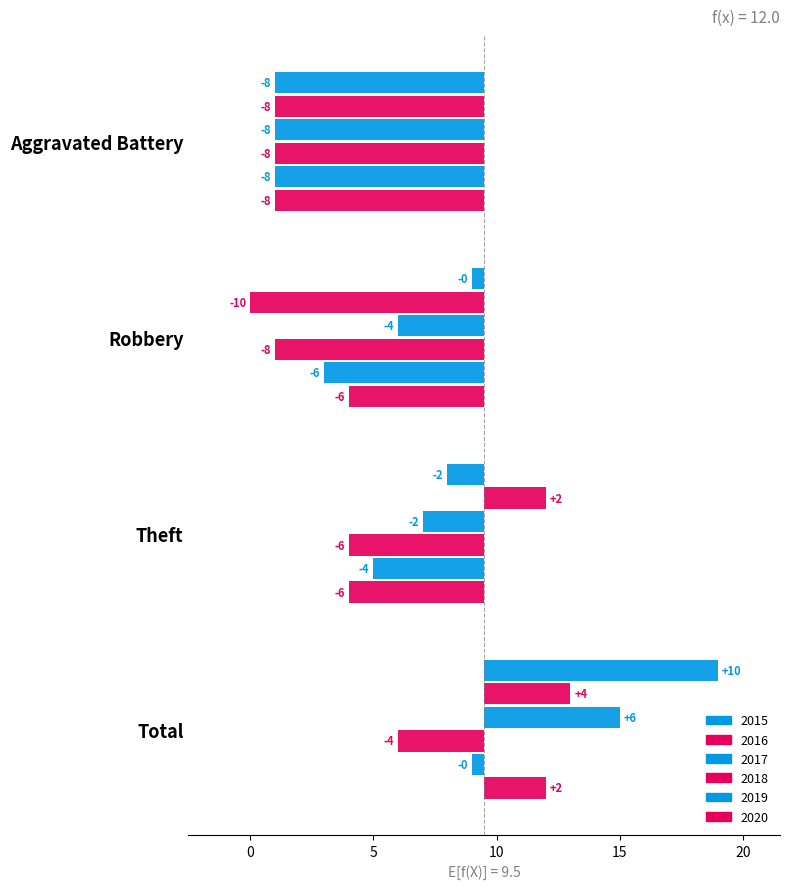

What are all the series names shown in the legend?

2015, 2016, 2017, 2018, 2019, 2020